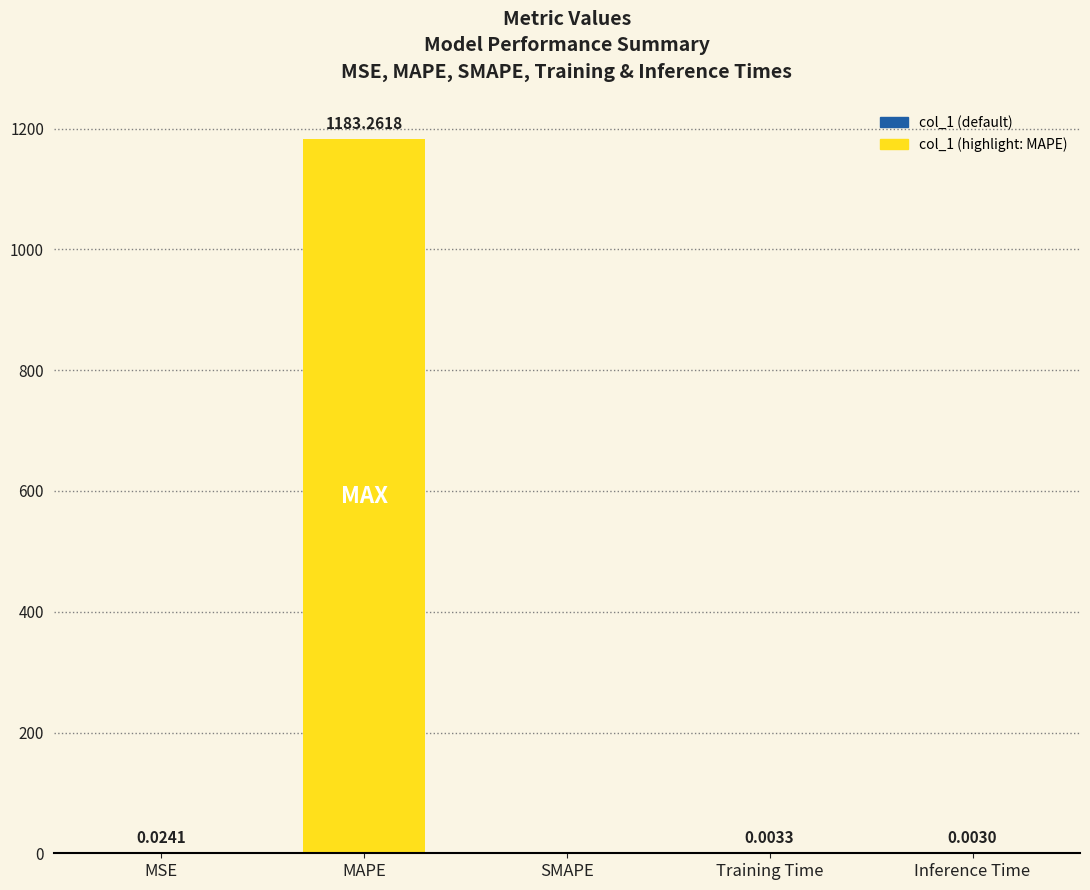

What is the change in value from MAPE to Inference Time?

-1183.3